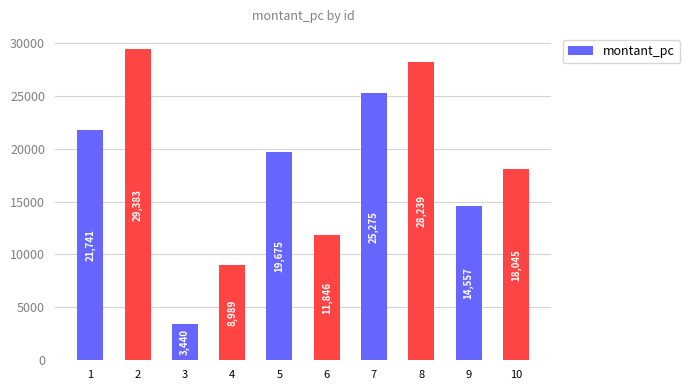

The chart shows a value of 7935.2 at 6. True or false?

False